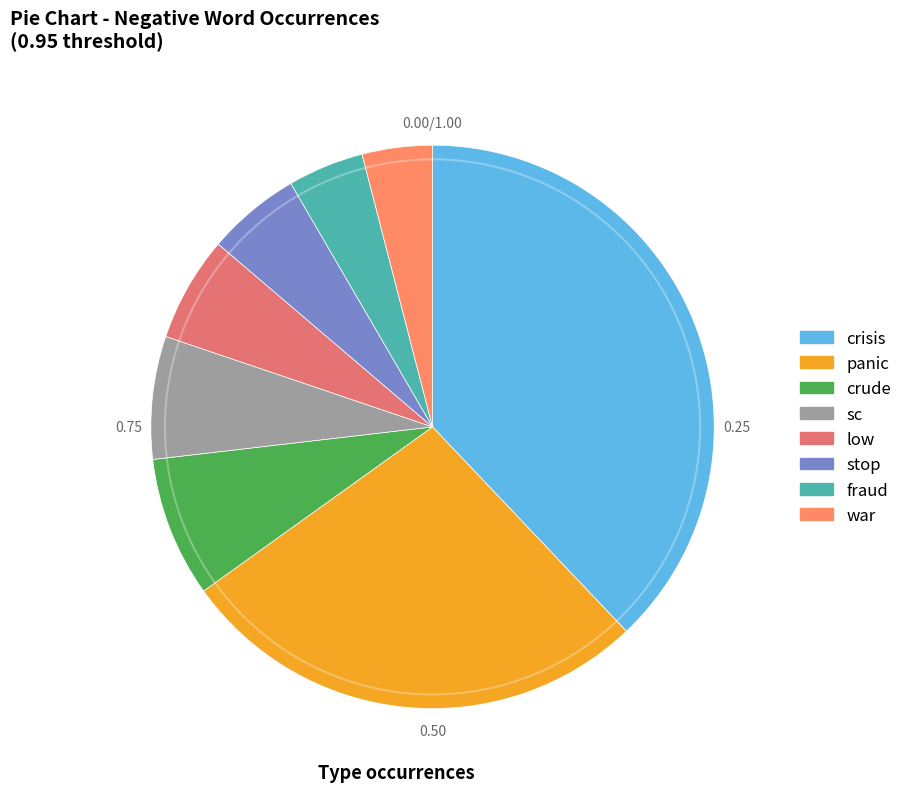

Does panic account for over 50% of the chart?

No